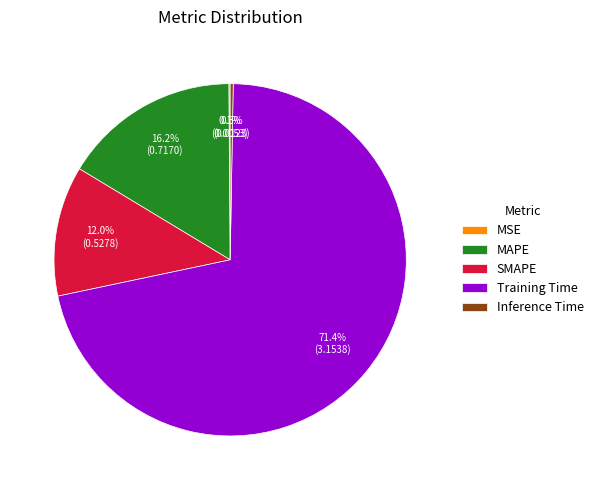

Between MAPE and Training Time, which is larger?

Training Time